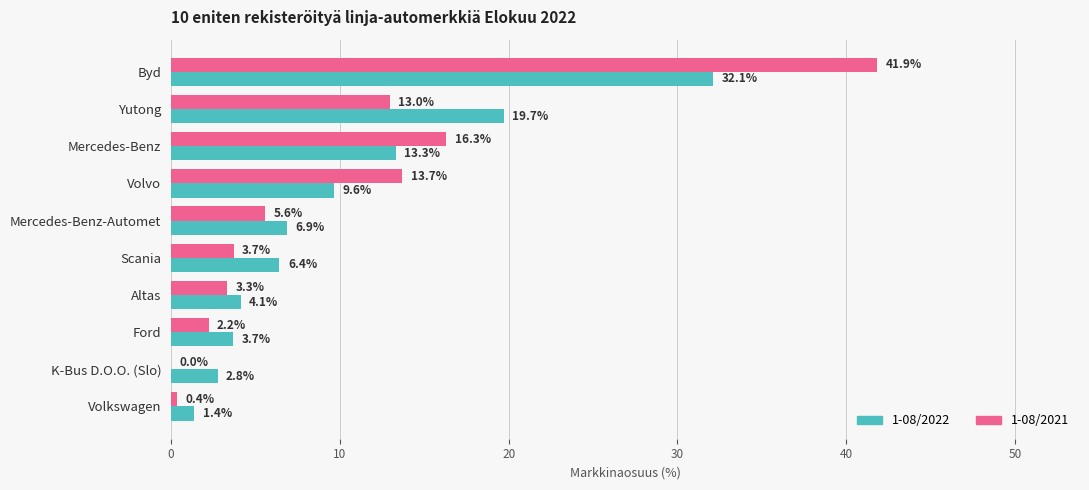

Which series changed the most between Yutong and K-Bus D.O.O. (Slo)?

1-08/2022